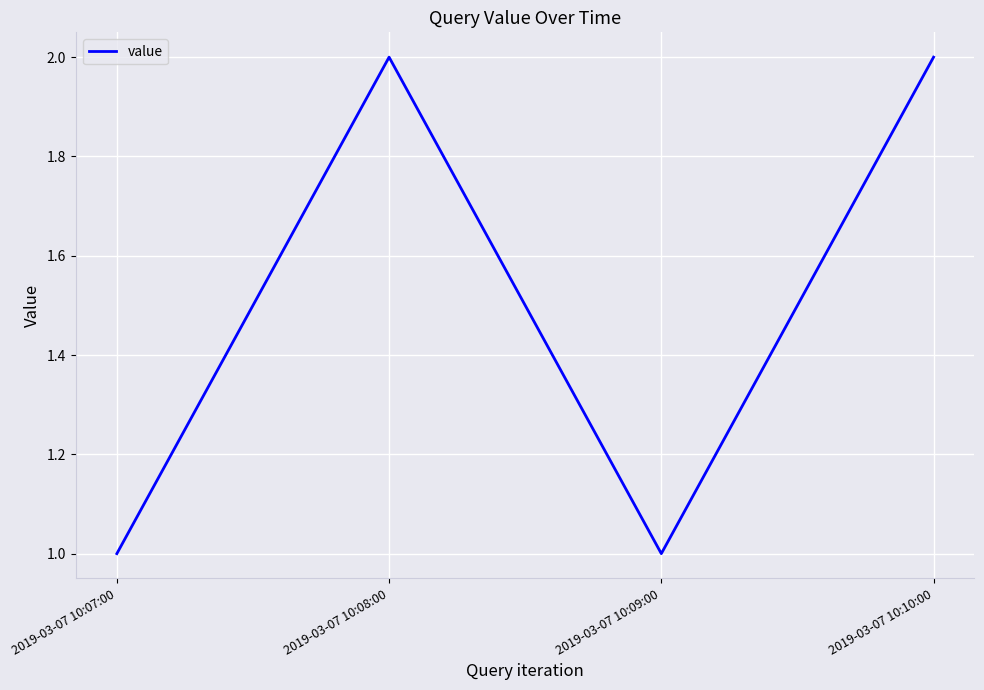

What is the sum of the values at 2019-03-07 10:07:00 and 2019-03-07 10:08:00?

3